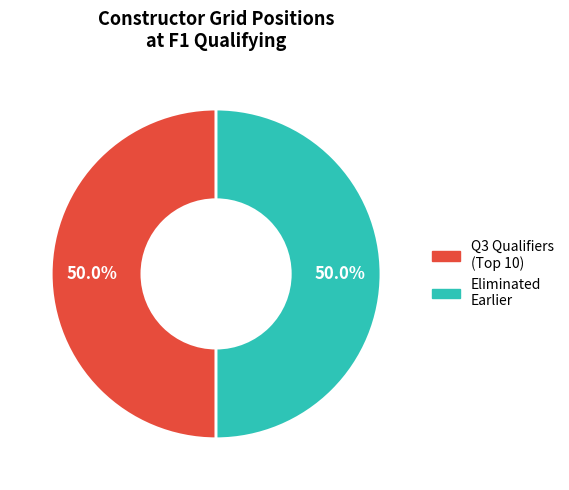

Count the number of slices in the pie.

2